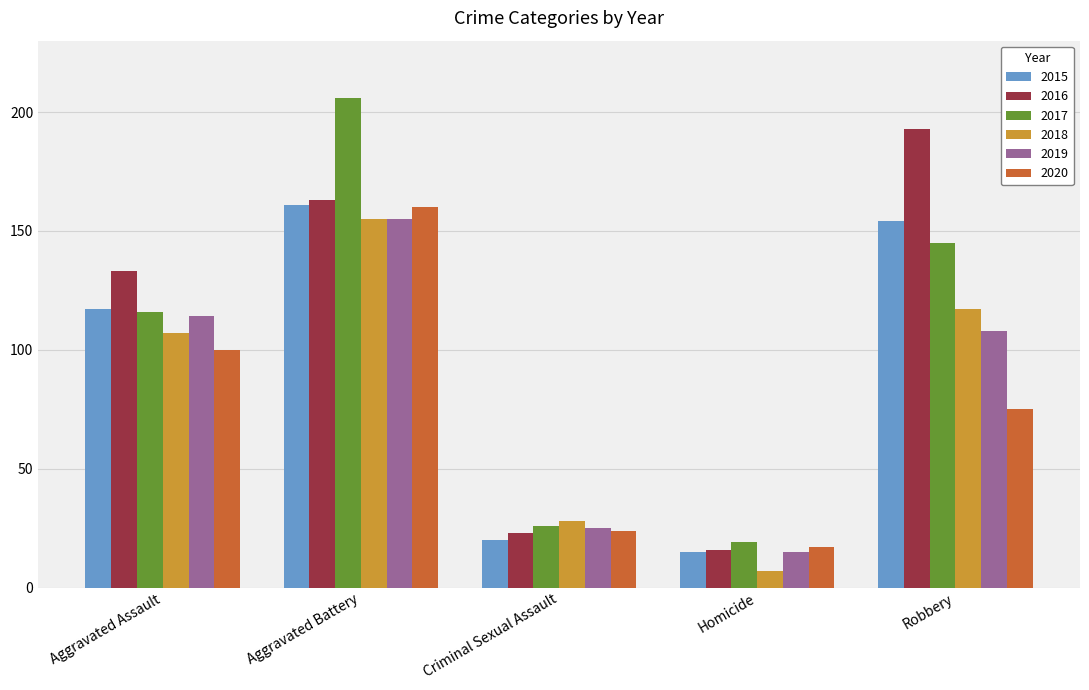

What are all the series names shown in the legend?

2015, 2016, 2017, 2018, 2019, 2020